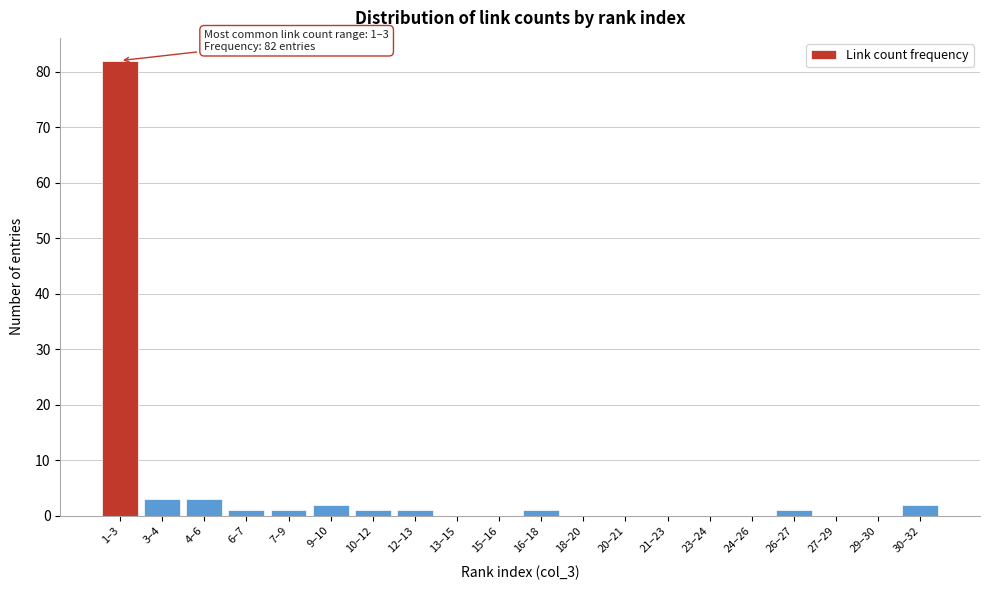

Reading right to left, transcribe all the data shown in this chart.

30–32=2	29–30=0	27–29=0	26–27=1	24–26=0	23–24=0	21–23=0	20–21=0	18–20=0	16–18=1	15–16=0	13–15=0	12–13=1	10–12=1	9–10=2	7–9=1	6–7=1	4–6=3	3–4=3	1–3=82